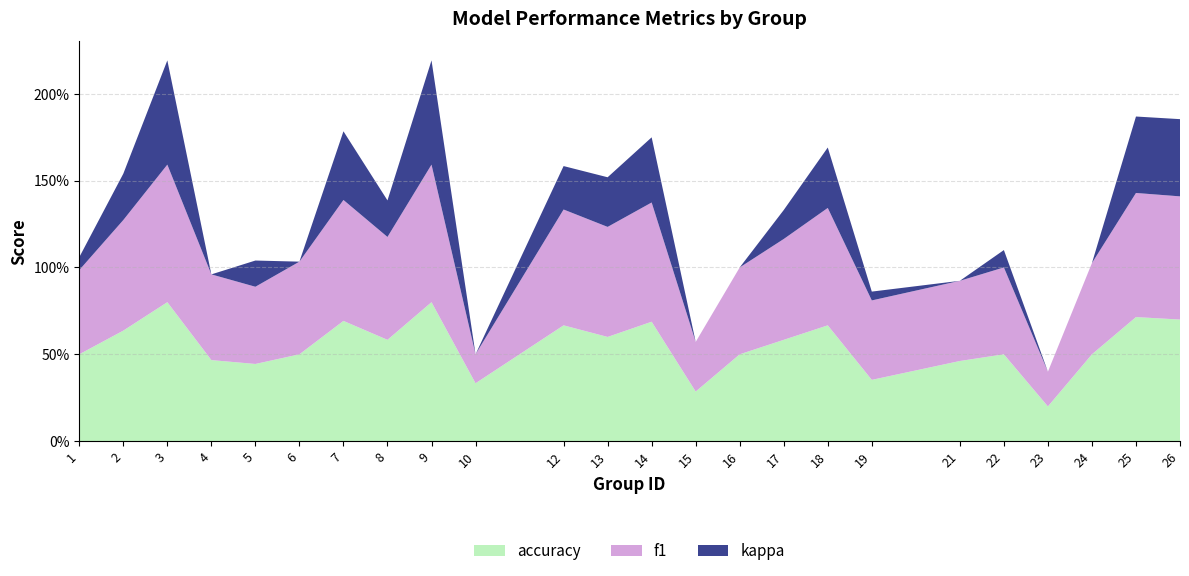

What are all the series names shown in the legend?

accuracy, f1, kappa